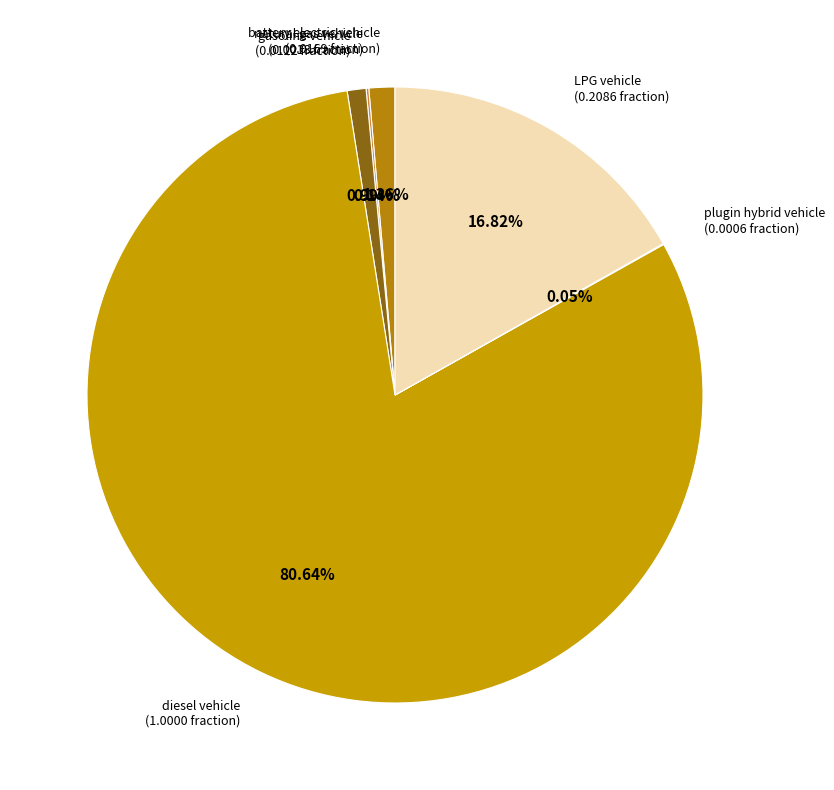

Which category has the biggest portion of the pie?

diesel vehicle (1.0000 fraction)